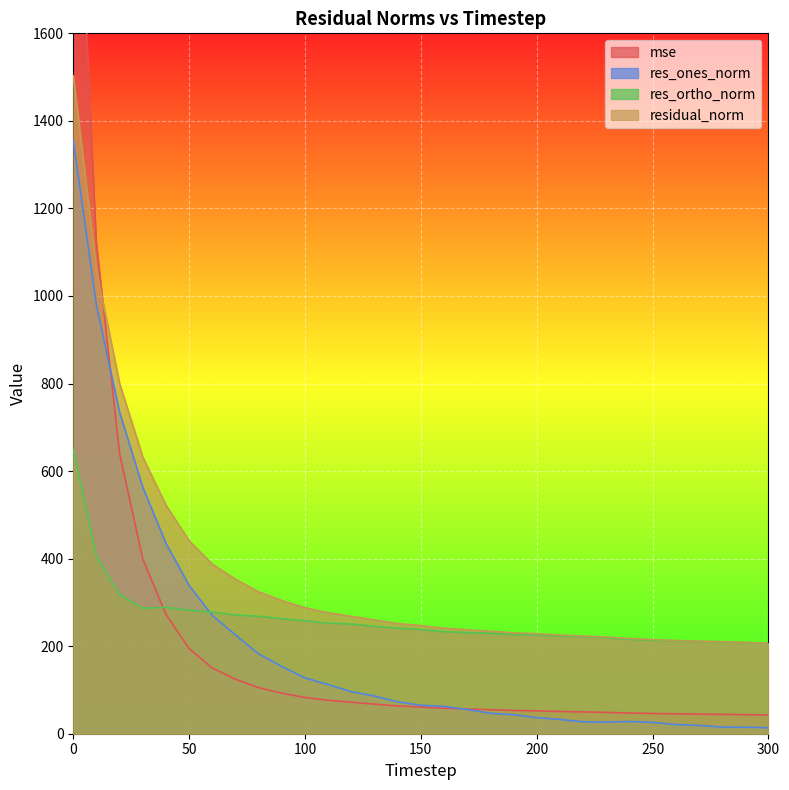

Where is res_ortho_norm nearest to the value 427?

10